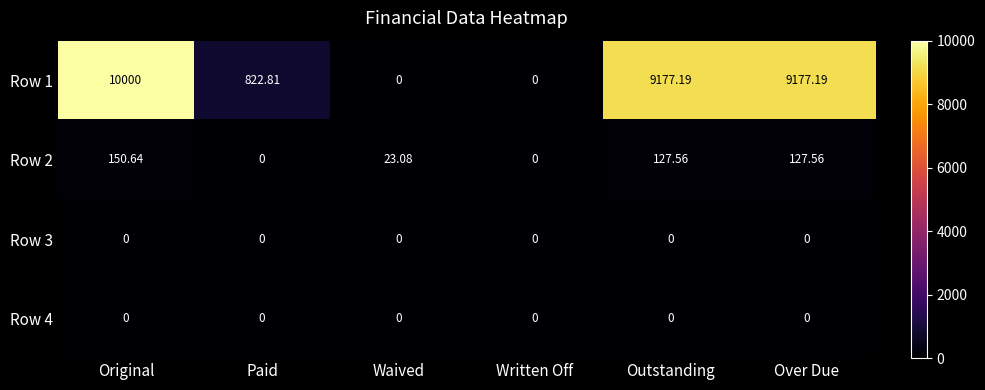

At which category is the sum across all series the highest?

Original